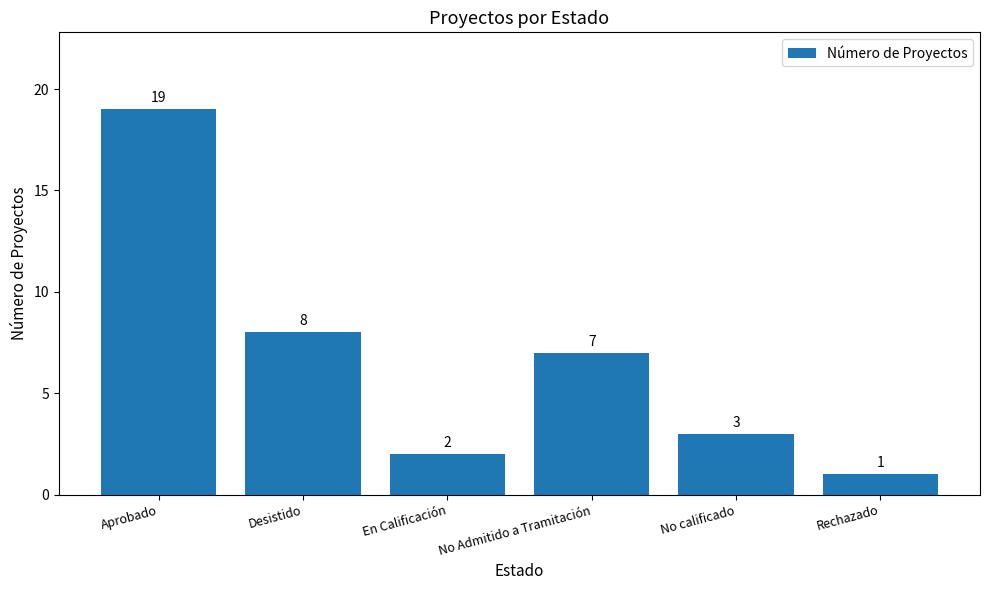

Rank the categories by value from lowest to highest.

Rechazado, En Calificación, No calificado, No Admitido a Tramitación, Desistido, Aprobado